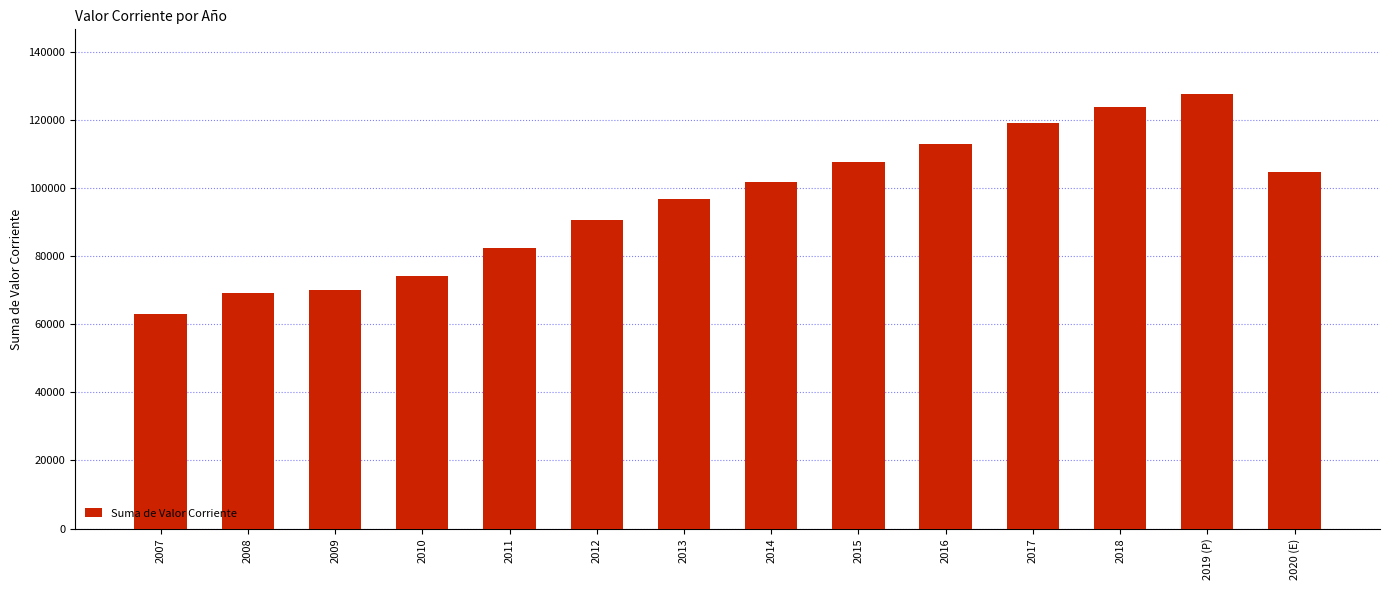

What is the average value?

95991.5